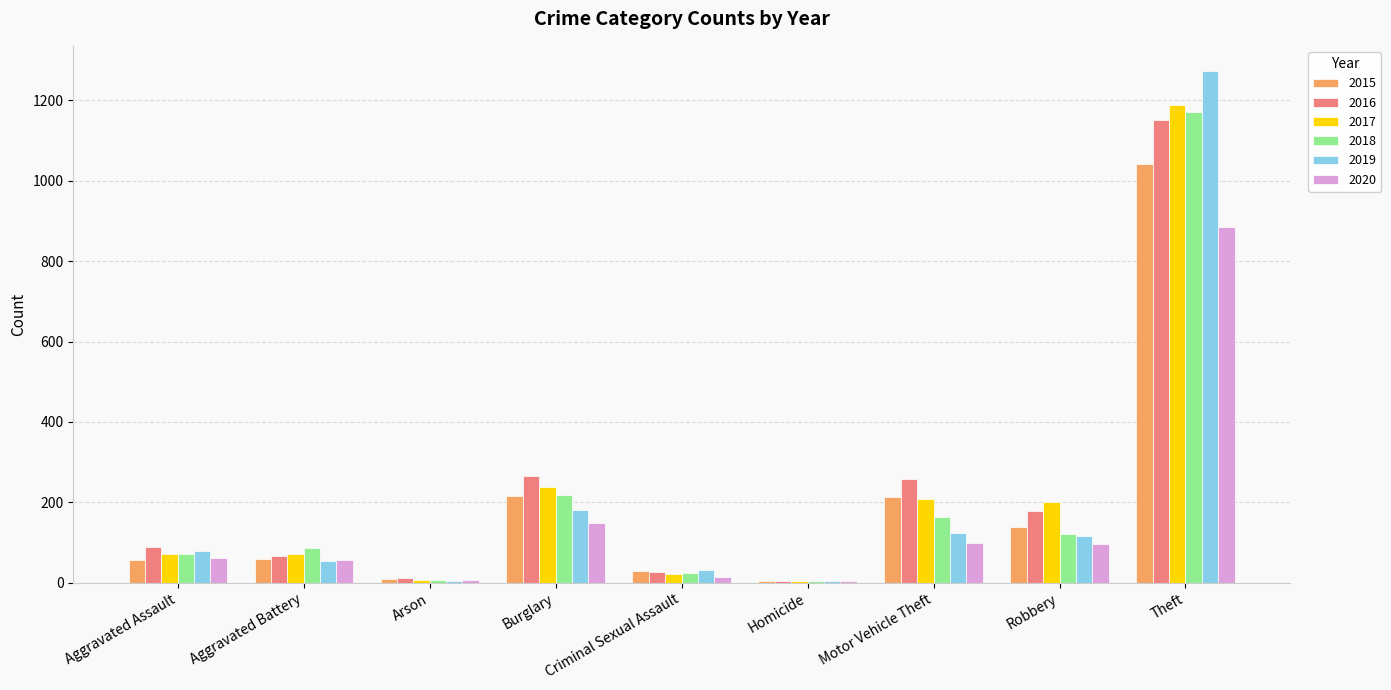

At which category is the sum across all series the highest?

Theft